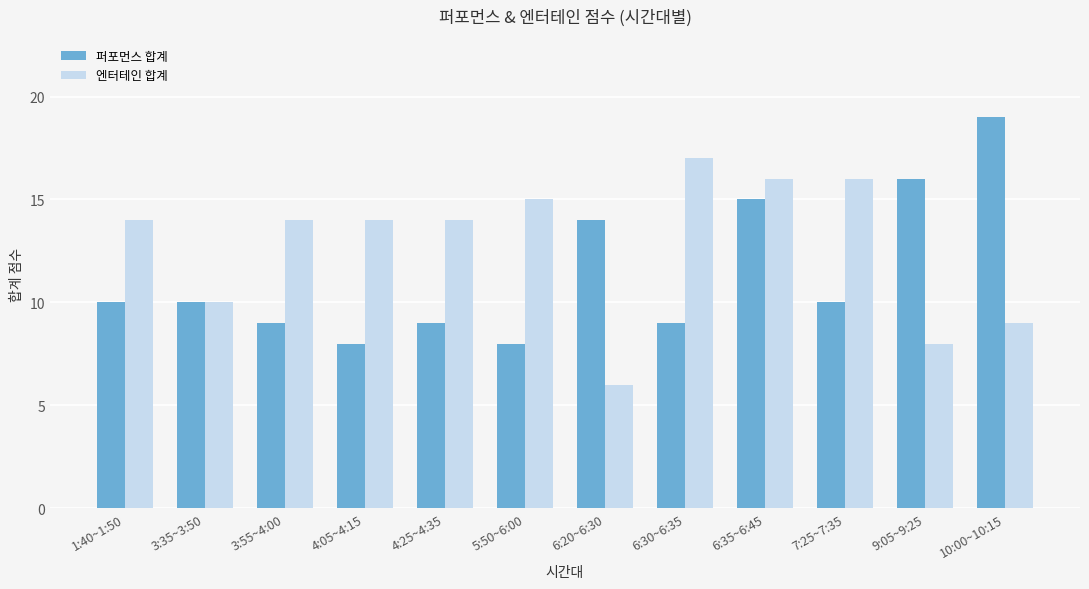

Reading left to right, transcribe all the data shown in this chart.

퍼포먼스 합계: 1:40~1:50=10	3:35~3:50=10	3:55~4:00=9	4:05~4:15=8	4:25~4:35=9	5:50~6:00=8	6:20~6:30=14	6:30~6:35=9	6:35~6:45=15	7:25~7:35=10	9:05~9:25=16	10:00~10:15=19
엔터테인 합계: 1:40~1:50=14	3:35~3:50=10	3:55~4:00=14	4:05~4:15=14	4:25~4:35=14	5:50~6:00=15	6:20~6:30=6	6:30~6:35=17	6:35~6:45=16	7:25~7:35=16	9:05~9:25=8	10:00~10:15=9